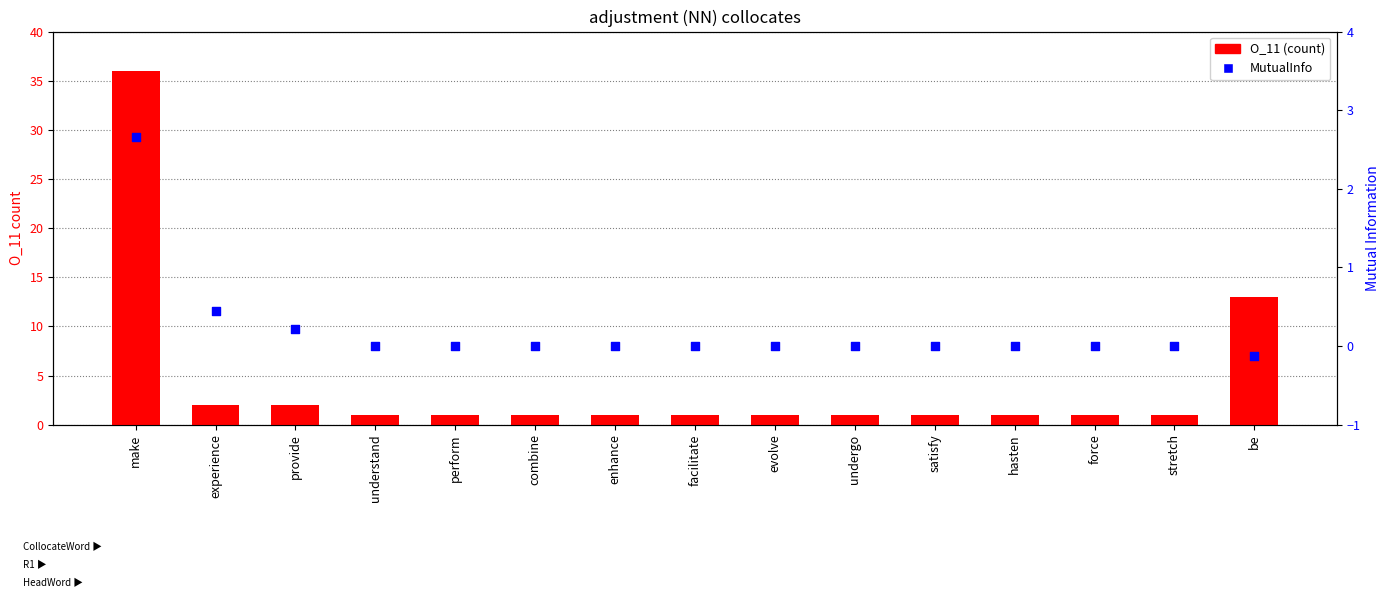

At how many categories does at least one series exceed 26?

1